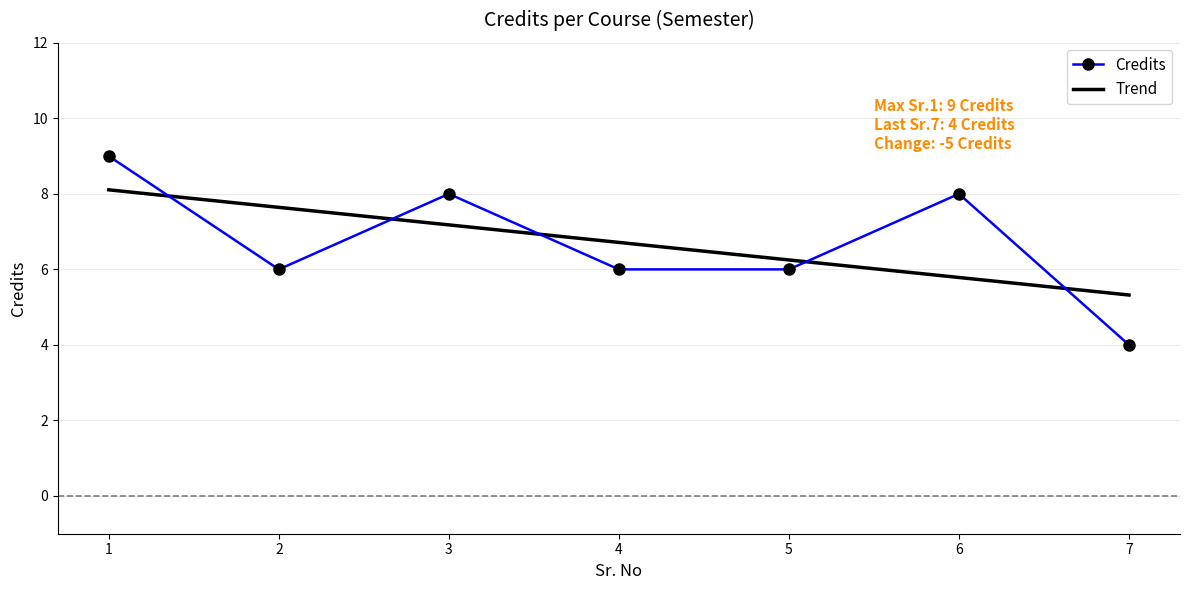

Rank the categories by value from highest to lowest.

1, 3, 6, 2, 4, 5, 7